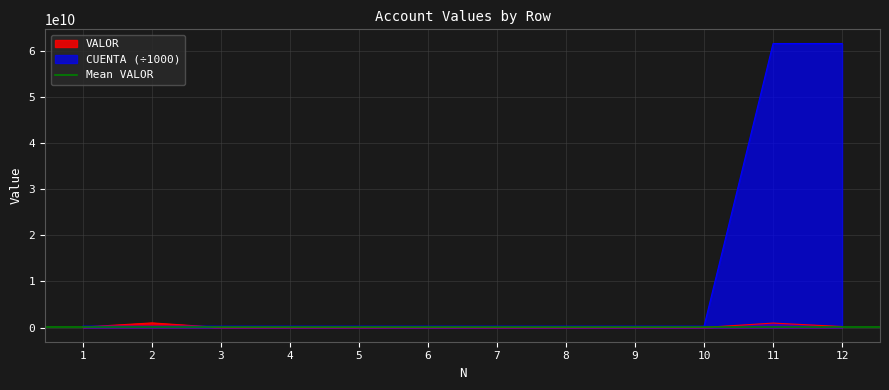

List the series in order of their peak value, lowest first.

VALOR, CUENTA